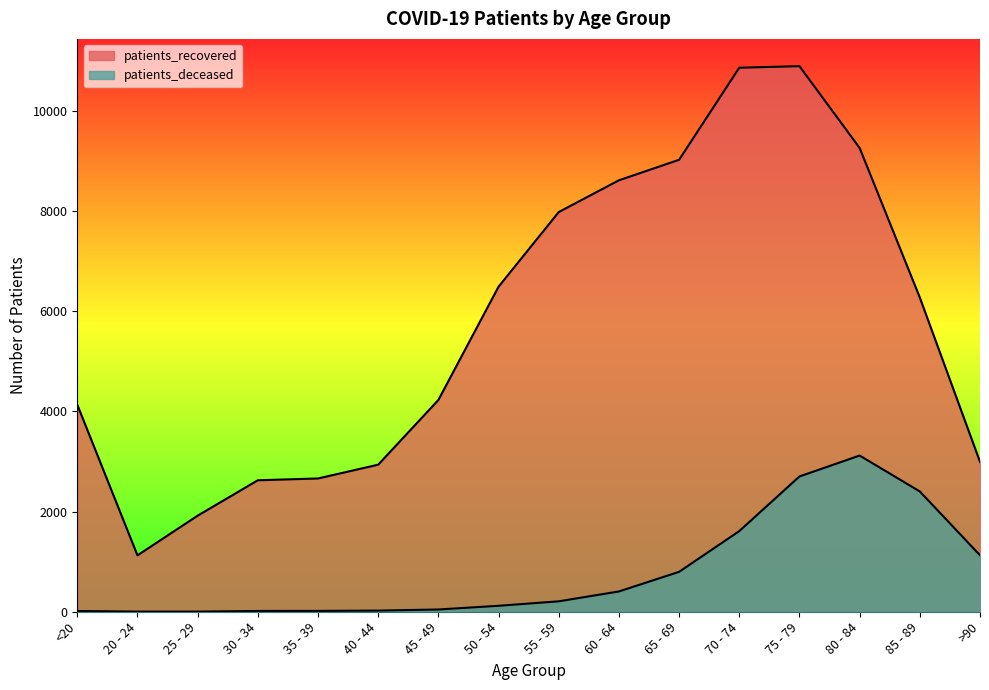

True or false: patients_deceased has a value of 68 at 45 - 49.

False